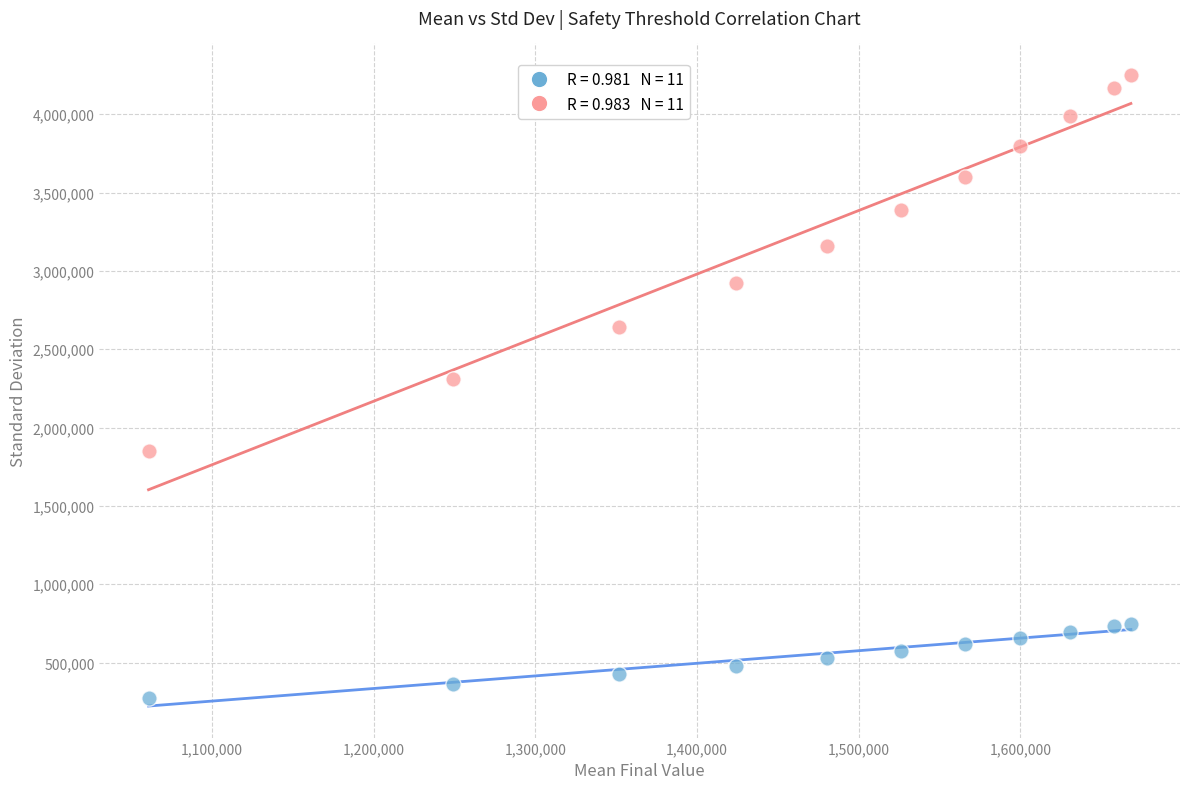

Across all series, what Y value is closest to 2263203?

2310000.0